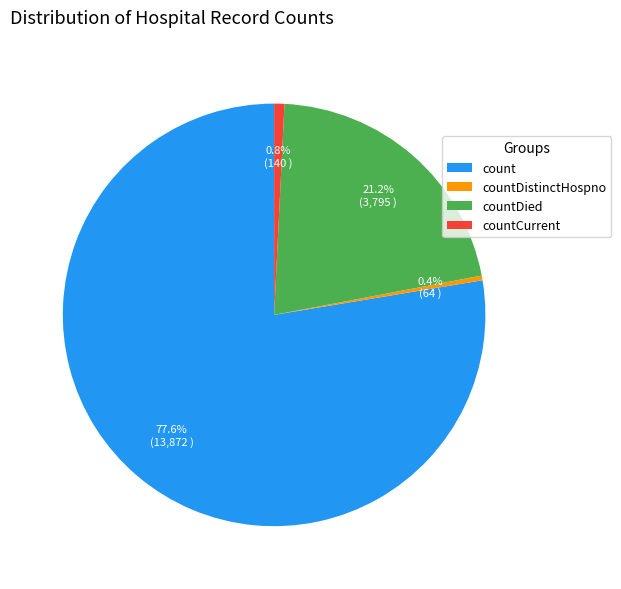

Which has a higher value, countDistinctHospno or count?

count